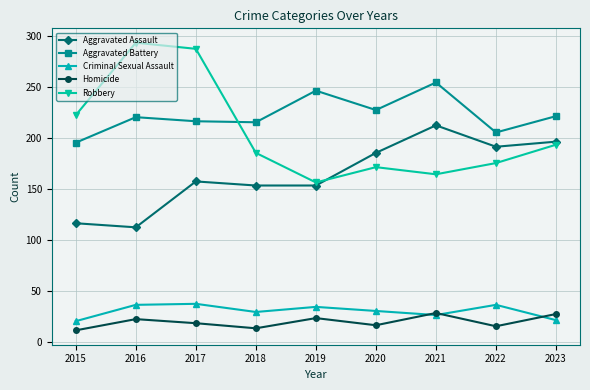

What is the total value across all series at 2017?

715